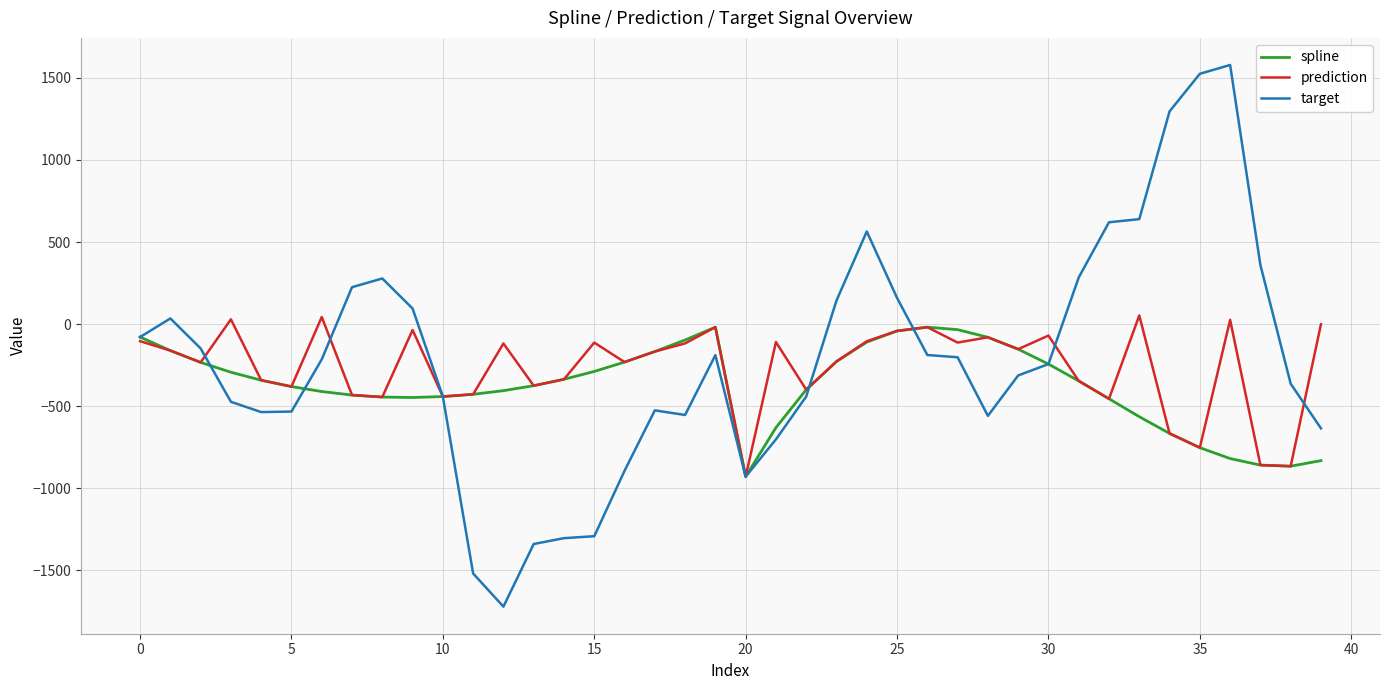

What is the minimum value for spline?

-929.2